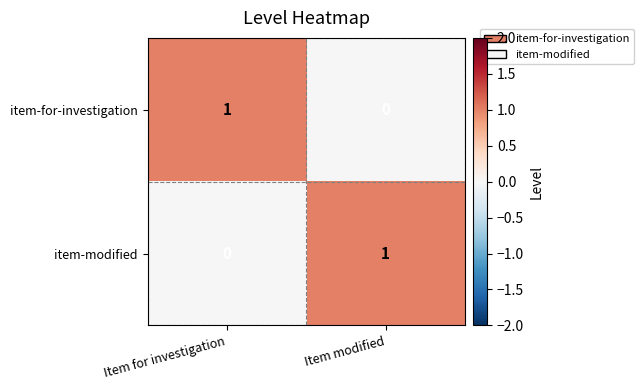

Reading right to left, transcribe all the data shown in this chart.

item-for-investigation: Item modified=0	Item for investigation=1
item-modified: Item modified=1	Item for investigation=0